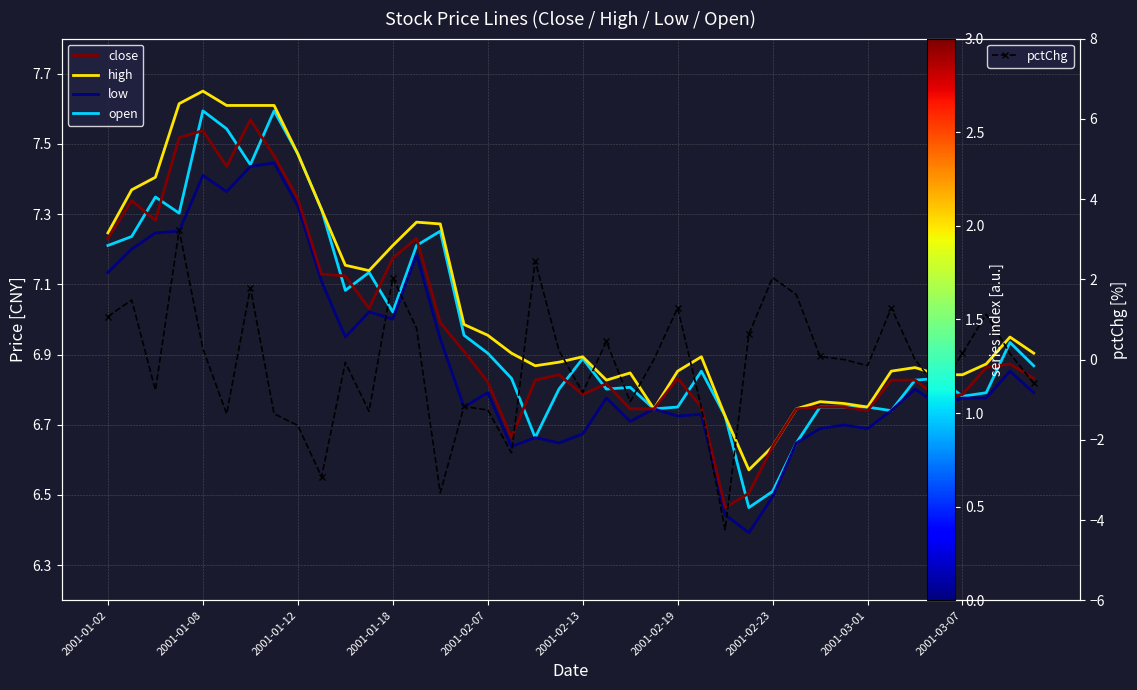

What is the total value across all series at 2001-02-19?

28.4